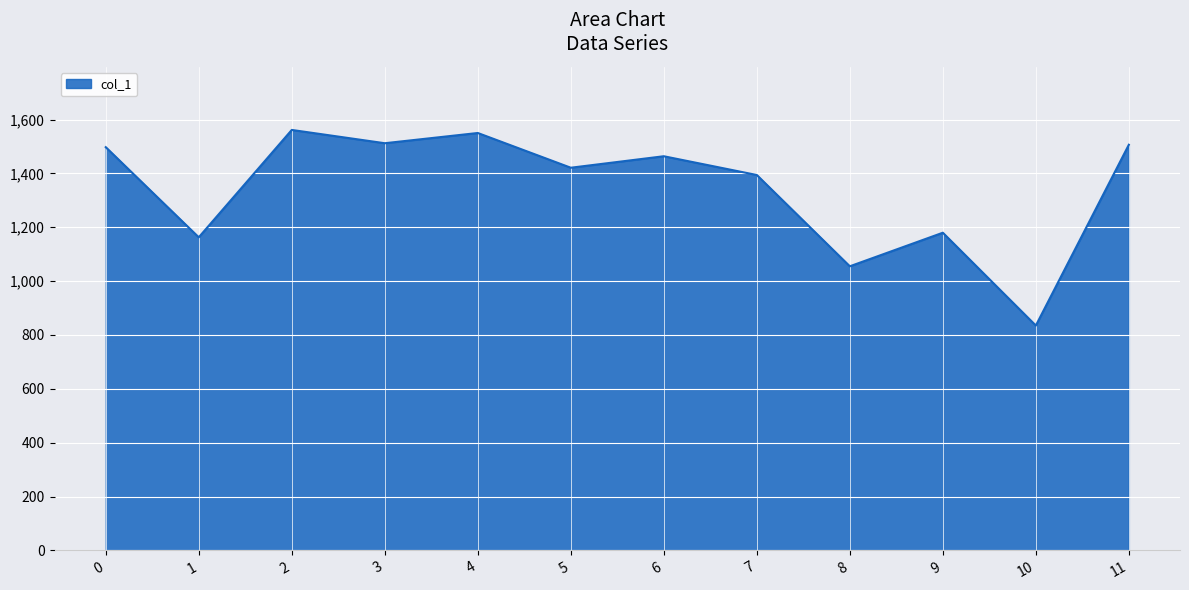

What is the difference between the values at 8 and 11?

451.3